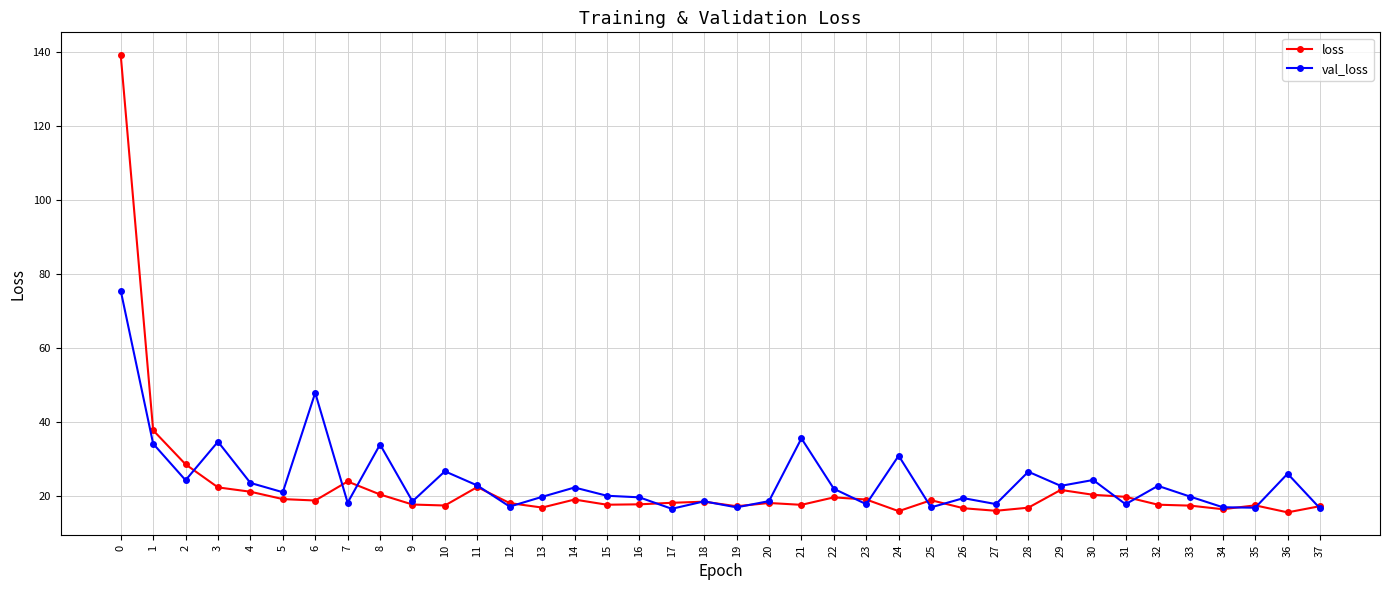

Which series has the largest total across all categories?

val_loss